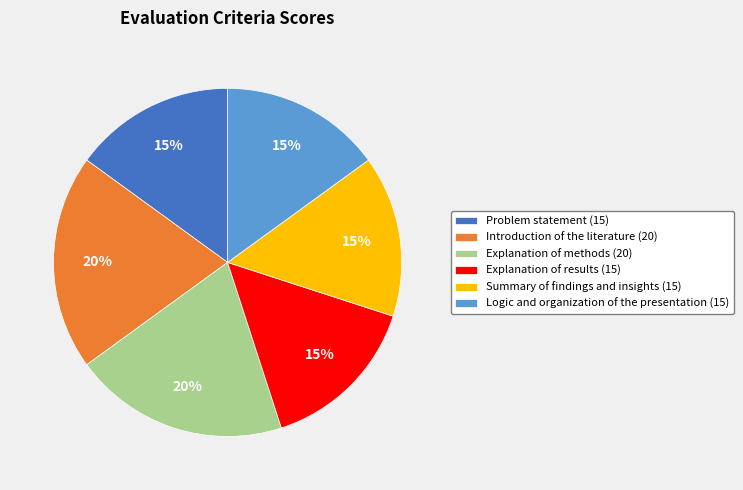

To the nearest percent, what is the average slice percentage?

17%